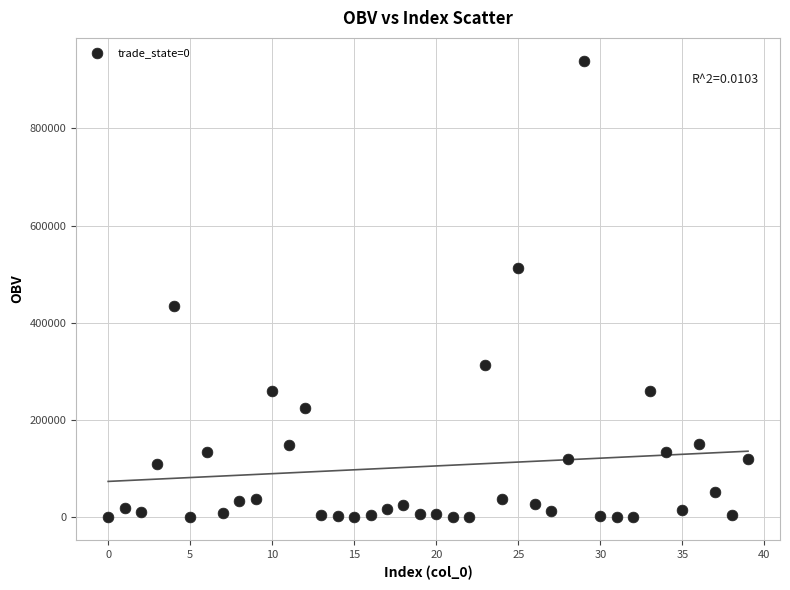

What is the range of Y values (max minus min)?

938774.5